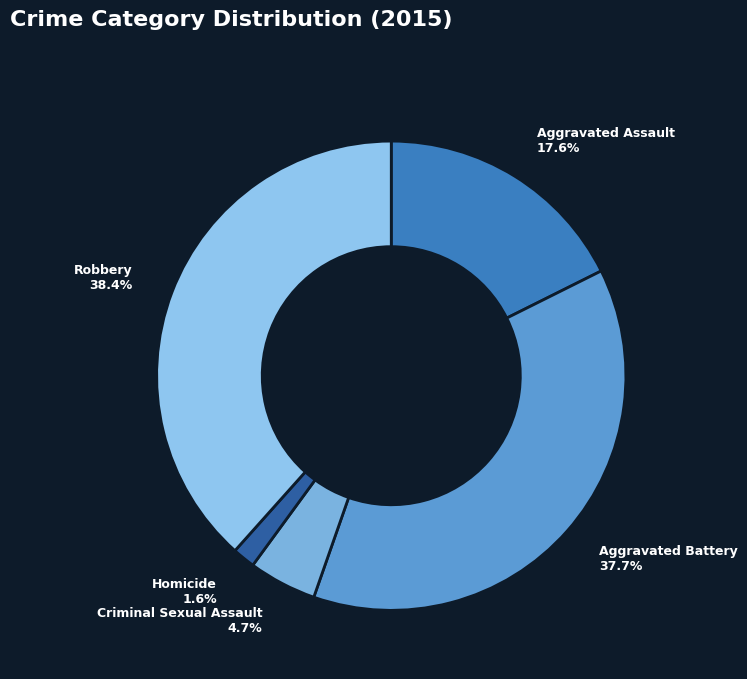

Which slice is the largest?

Robbery